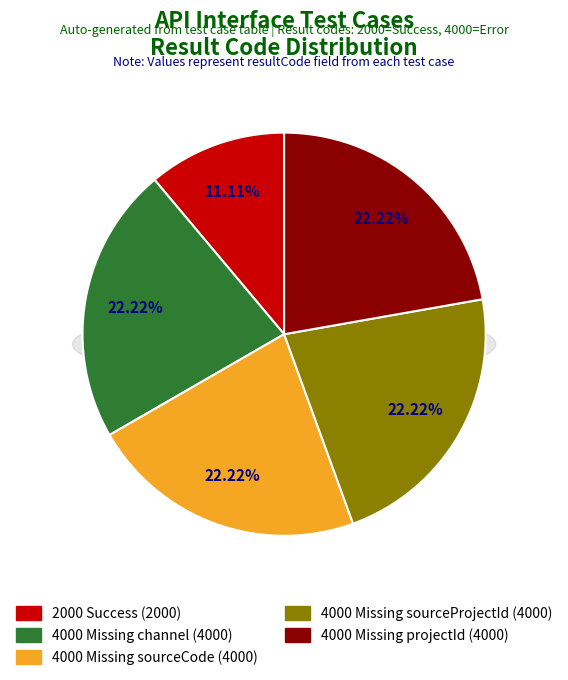

Is there a majority slice in this chart?

No